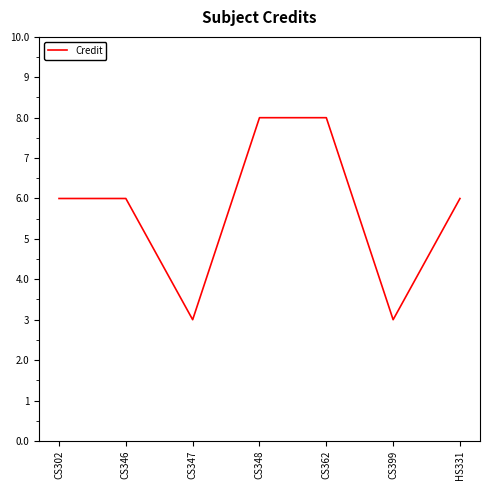

Approximately how many times larger is the value at CS362 compared to CS347?

2.7